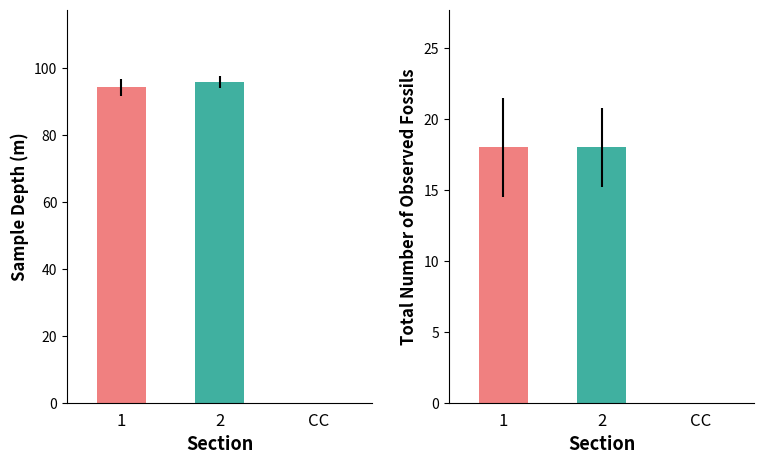

The sample depth(m) series shows 34.7 at 1. True or false?

False